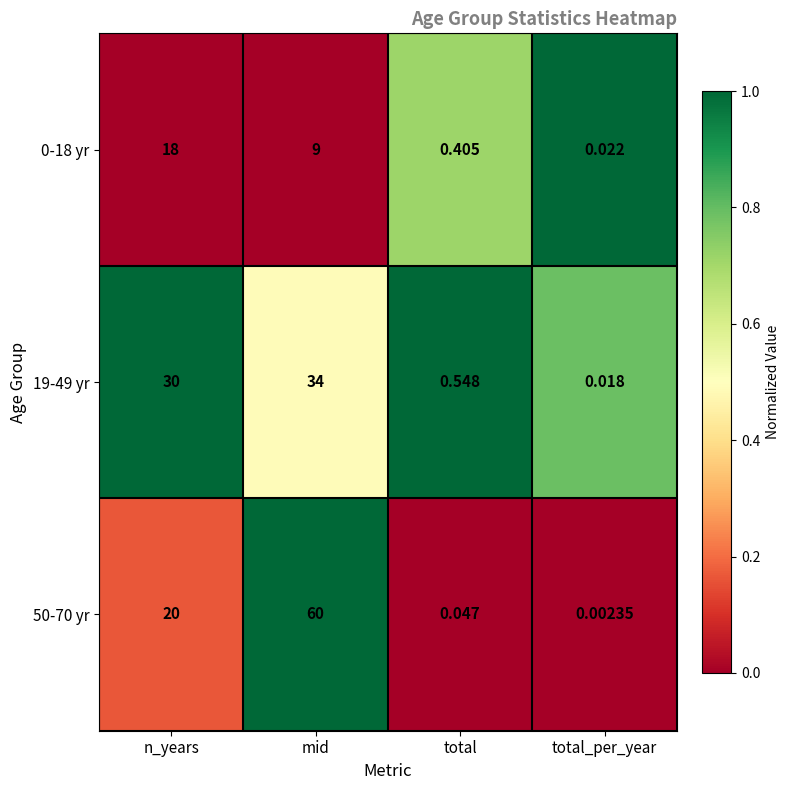

Which category has the lowest value across all series?

total_per_year